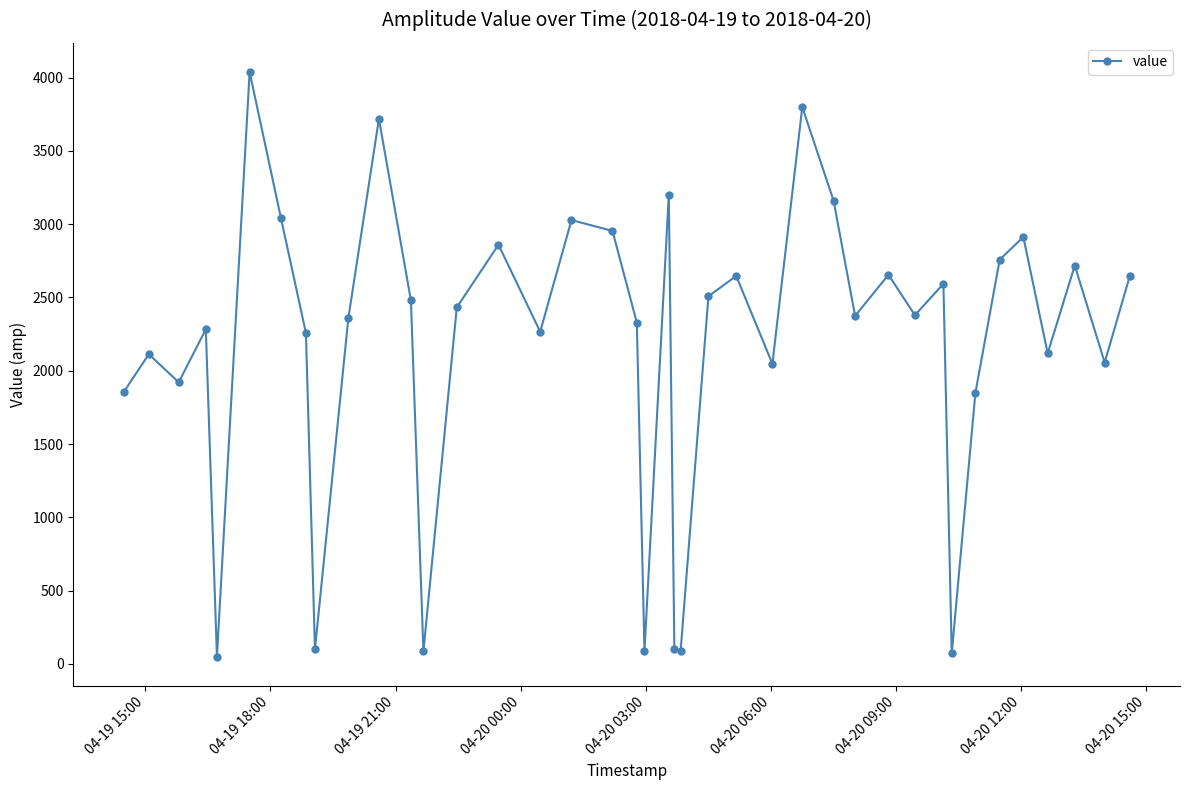

True or false: there are more than 0 points higher than both neighbors.

True